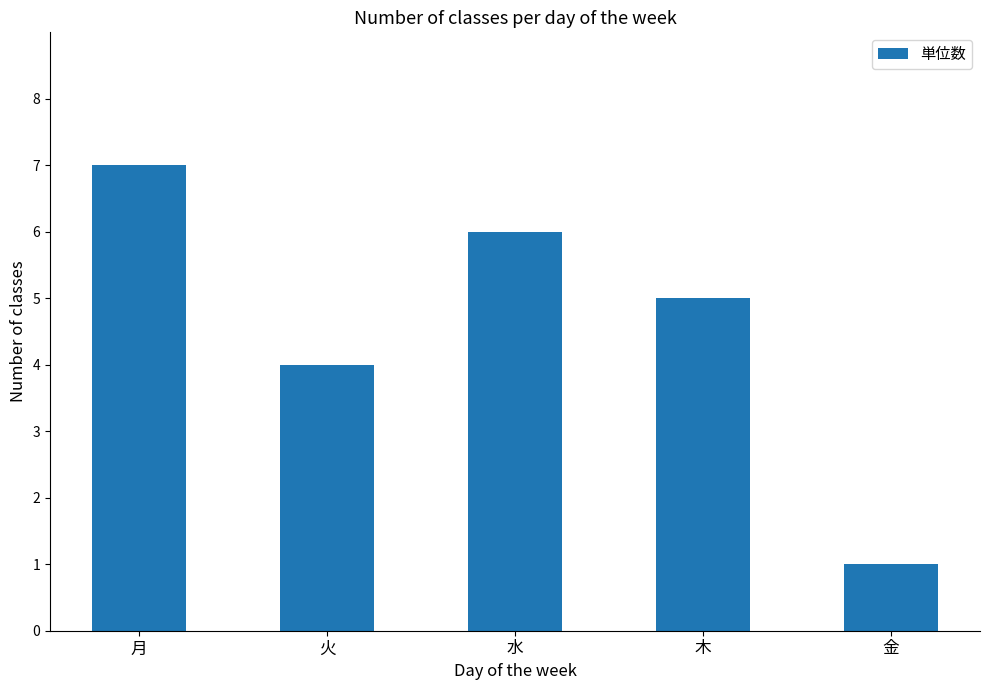

How many values are between 4 and 6?

3